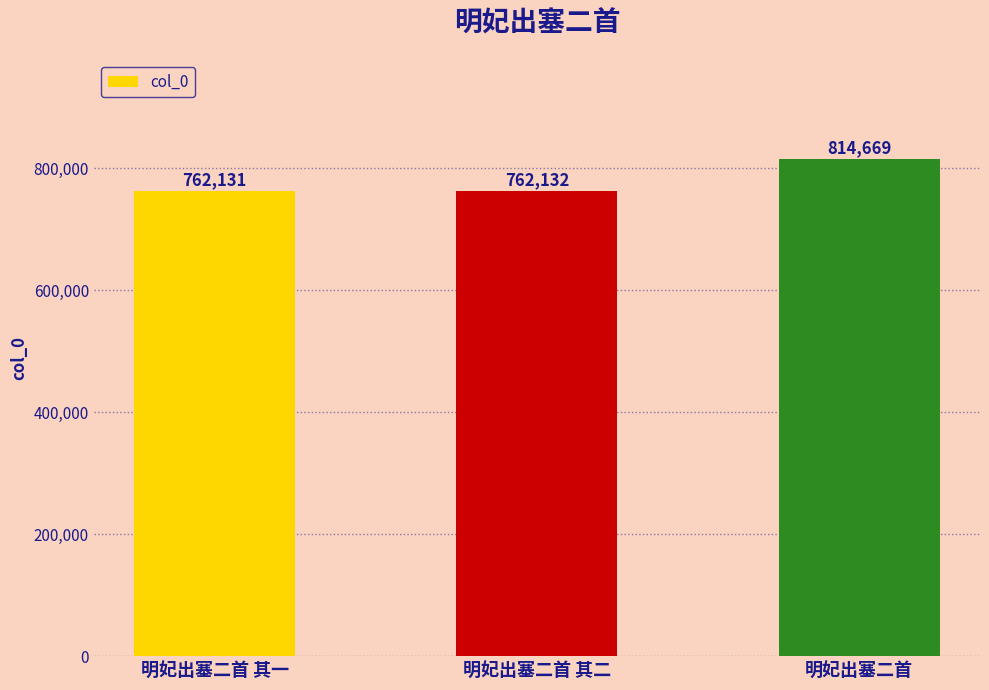

What is the label of the 2nd bar from the right?

明妃出塞二首 其二